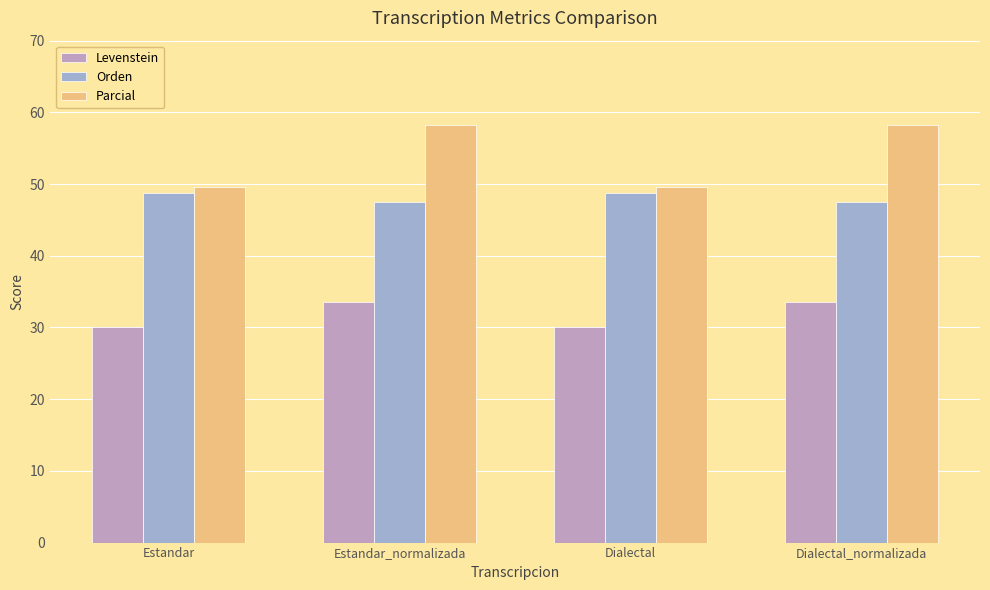

At which label does Orden reach its peak?

Estandar